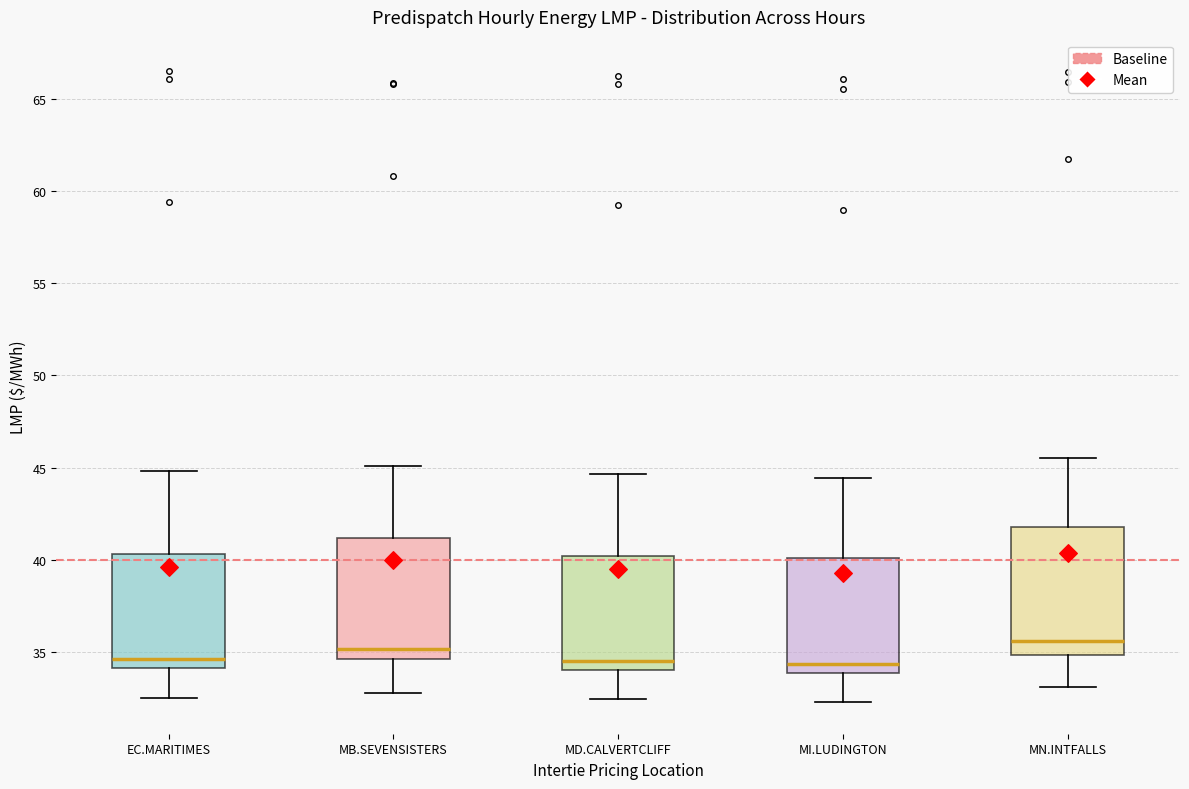

Reading left to right, read every box against the y-axis: the position of its median line, the range the box covers, and the ends of its whiskers. The values are not printed on the chart, so give them approximately, as read against the axis.

EC.MARITIMES: median 34.5, box 34.0 to 40.5, whiskers 32.5 to 45.0
MB.SEVENSISTERS: median 35.0, box 34.5 to 41.0, whiskers 33.0 to 45.0
MD.CALVERTCLIFF: median 34.5, box 34.0 to 40.0, whiskers 32.5 to 44.5
MI.LUDINGTON: median 34.5, box 34.0 to 40.0, whiskers 32.5 to 44.5
MN.INTFALLS: median 35.5, box 35.0 to 42.0, whiskers 33.0 to 45.5